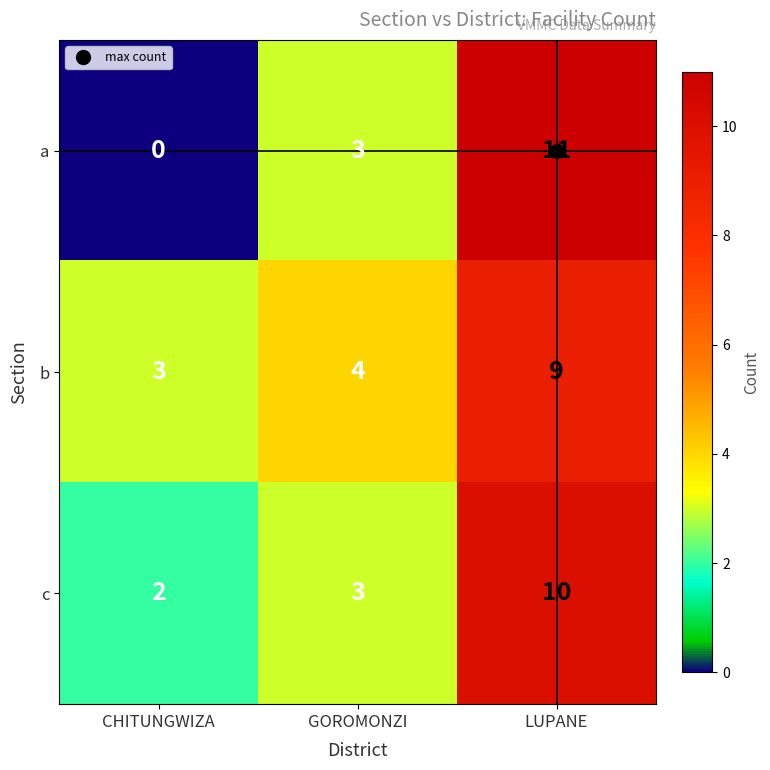

What is the spread (max minus min) of values at LUPANE?

2